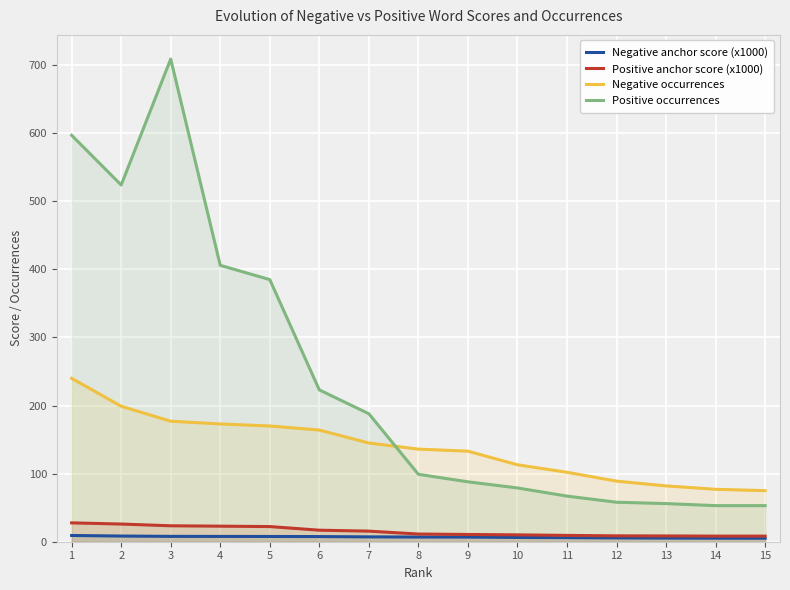

What is the value of the Positive occurrences point at the 5th from the left?

385.0